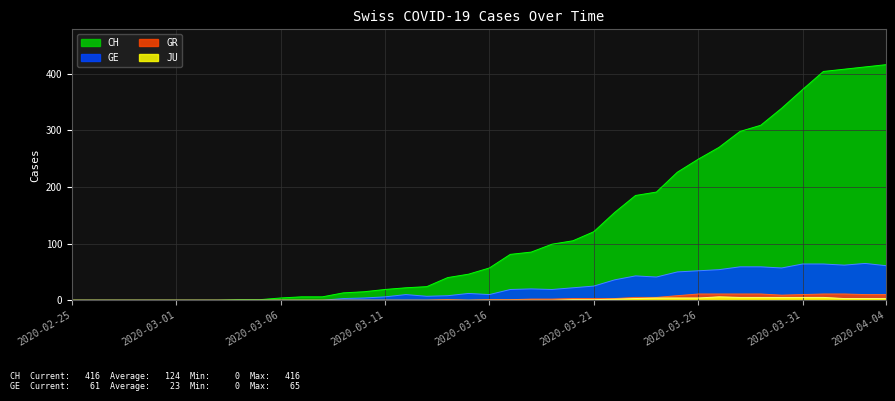

Reading left to right, extract all data points from this chart.

CH: 2020-02-25=0	2020-02-26=0	2020-02-27=0	2020-02-28=0	2020-02-29=0	2020-03-01=0	2020-03-02=0	2020-03-03=0	2020-03-04=1	2020-03-05=1	2020-03-06=4	2020-03-07=6	2020-03-08=6	2020-03-09=13	2020-03-10=15	2020-03-11=19	2020-03-12=22	2020-03-13=24	2020-03-14=40	2020-03-15=46	2020-03-16=57	2020-03-17=81	2020-03-18=85	2020-03-19=99	2020-03-20=105	2020-03-21=121	2020-03-22=155	2020-03-23=185	2020-03-24=191	2020-03-25=226	2020-03-26=249	2020-03-27=270	2020-03-28=298	2020-03-29=309	2020-03-30=339	2020-03-31=372	2020-04-01=404	2020-04-02=408	2020-04-03=412	2020-04-04=416
GE: 2020-02-25=0	2020-02-26=0	2020-02-27=0	2020-02-28=0	2020-02-29=0	2020-03-01=0	2020-03-02=0	2020-03-03=0	2020-03-04=0	2020-03-05=0	2020-03-06=0	2020-03-07=0	2020-03-08=0	2020-03-09=3	2020-03-10=4	2020-03-11=6	2020-03-12=10	2020-03-13=7	2020-03-14=8	2020-03-15=12	2020-03-16=10	2020-03-17=19	2020-03-18=20	2020-03-19=19	2020-03-20=22	2020-03-21=25	2020-03-22=36	2020-03-23=43	2020-03-24=41	2020-03-25=50	2020-03-26=52	2020-03-27=54	2020-03-28=59	2020-03-29=59	2020-03-30=57	2020-03-31=64	2020-04-01=64	2020-04-02=62	2020-04-03=65	2020-04-04=61
GR: 2020-02-25=0	2020-02-26=0	2020-02-27=0	2020-02-28=0	2020-02-29=0	2020-03-01=0	2020-03-02=0	2020-03-03=0	2020-03-04=0	2020-03-05=0	2020-03-06=0	2020-03-07=0	2020-03-08=0	2020-03-09=0	2020-03-10=0	2020-03-11=0	2020-03-12=0	2020-03-13=0	2020-03-14=1	2020-03-15=0	2020-03-16=1	2020-03-17=1	2020-03-18=2	2020-03-19=2	2020-03-20=3	2020-03-21=3	2020-03-22=3	2020-03-23=5	2020-03-24=5	2020-03-25=8	2020-03-26=11	2020-03-27=11	2020-03-28=11	2020-03-29=11	2020-03-30=9	2020-03-31=10	2020-04-01=11	2020-04-02=11	2020-04-03=10	2020-04-04=10
JU: 2020-02-25=0	2020-02-26=0	2020-02-27=0	2020-02-28=0	2020-02-29=0	2020-03-01=0	2020-03-02=0	2020-03-03=0	2020-03-04=0	2020-03-05=0	2020-03-06=0	2020-03-07=0	2020-03-08=0	2020-03-09=0	2020-03-10=0	2020-03-11=0	2020-03-12=0	2020-03-13=0	2020-03-14=0	2020-03-15=0	2020-03-16=0	2020-03-17=0	2020-03-18=0	2020-03-19=0	2020-03-20=1	2020-03-21=1	2020-03-22=2	2020-03-23=3	2020-03-24=4	2020-03-25=4	2020-03-26=4	2020-03-27=6	2020-03-28=5	2020-03-29=5	2020-03-30=5	2020-03-31=5	2020-04-01=5	2020-04-02=3	2020-04-03=3	2020-04-04=3